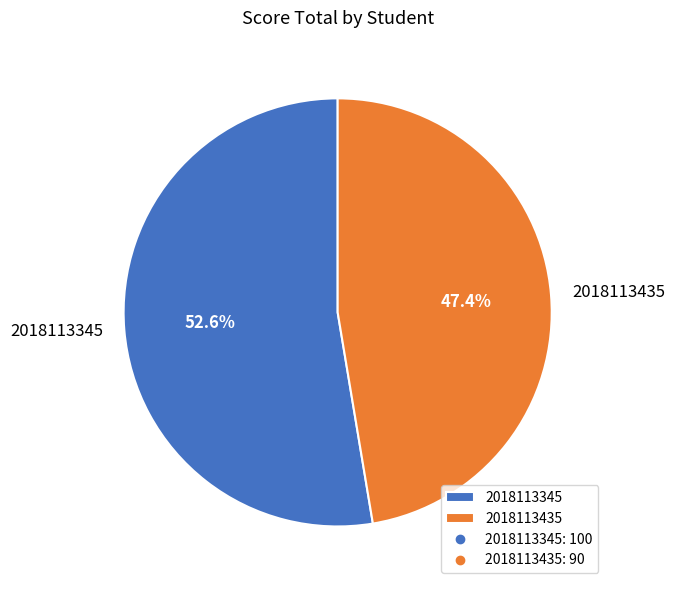

Is it true that 2018113435 is 47% of the pie?

True